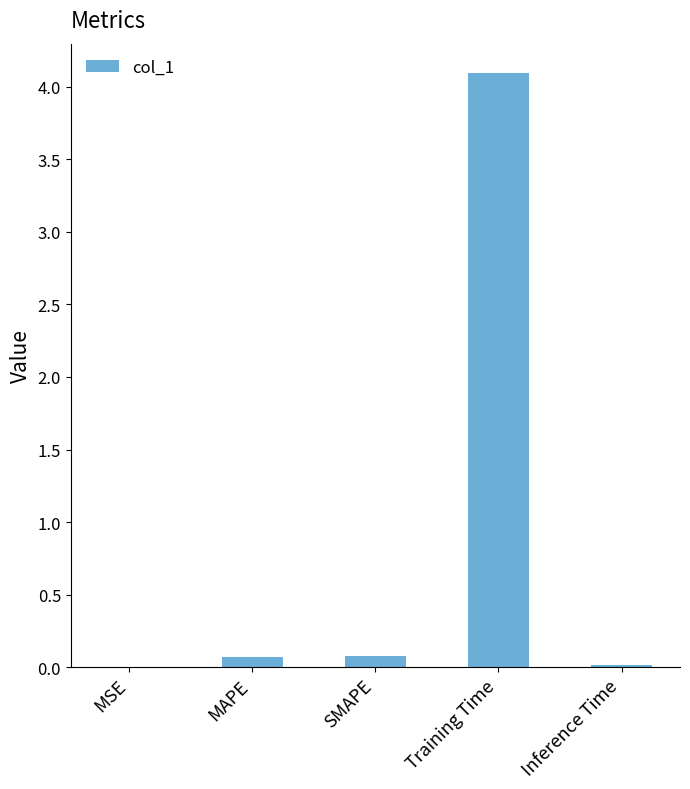

Which label corresponds to the largest value in the chart?

Training Time